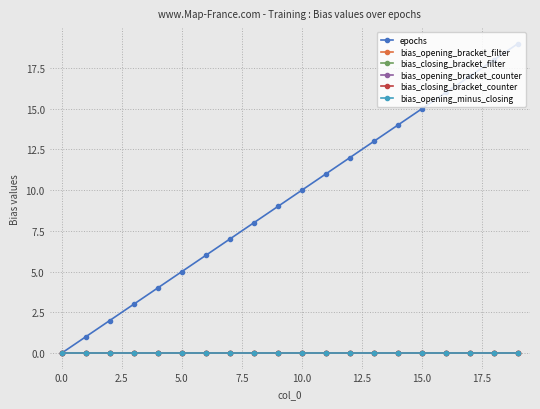

Reading left to right, list all the values displayed in this chart.

epochs: 0	1	2	3	4	5	6	7	8	9	10	11	12	13	14	15	16	17	18	19
bias_opening_bracket_filter: 0	0	0	0	0	0	0	0	0	0	0	0	0	0	0	0	0	0	0	0
bias_closing_bracket_filter: 0	0	0	0	0	0	0	0	0	0	0	0	0	0	0	0	0	0	0	0
bias_opening_bracket_counter: 0	0	0	0	0	0	0	0	0	0	0	0	0	0	0	0	0	0	0	0
bias_closing_bracket_counter: 0	0	0	0	0	0	0	0	0	0	0	0	0	0	0	0	0	0	0	0
bias_opening_minus_closing: 0	0	0	0	0	0	0	0	0	0	0	0	0	0	0	0	0	0	0	0